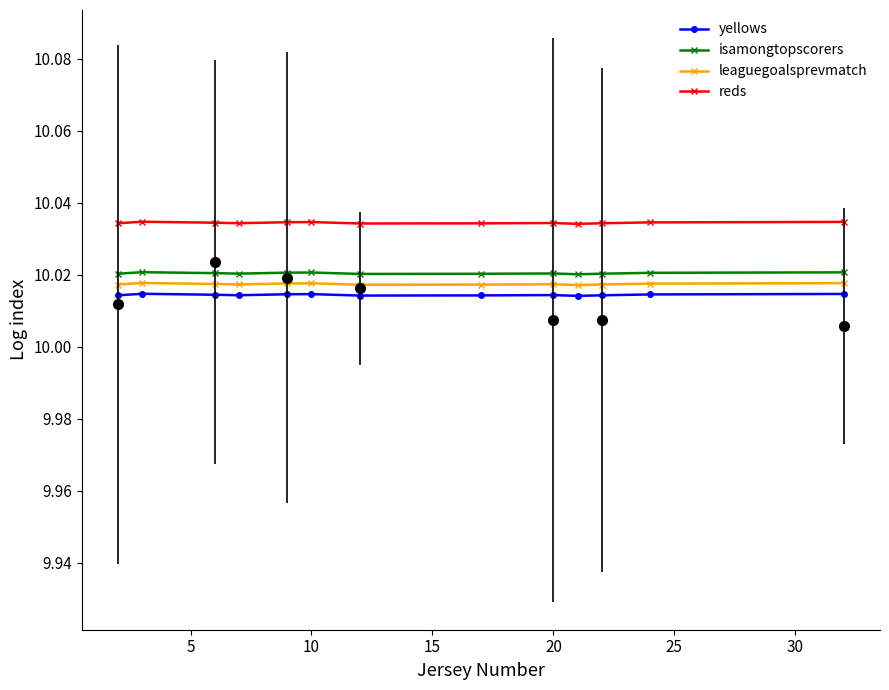

The value of reds at 10 is 15.2. True or false?

False